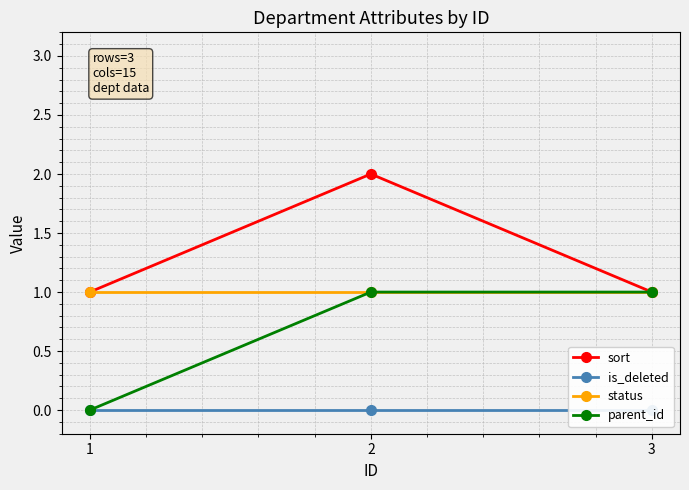

Is the value of status at 3 greater than the value of parent_id at 2?

No